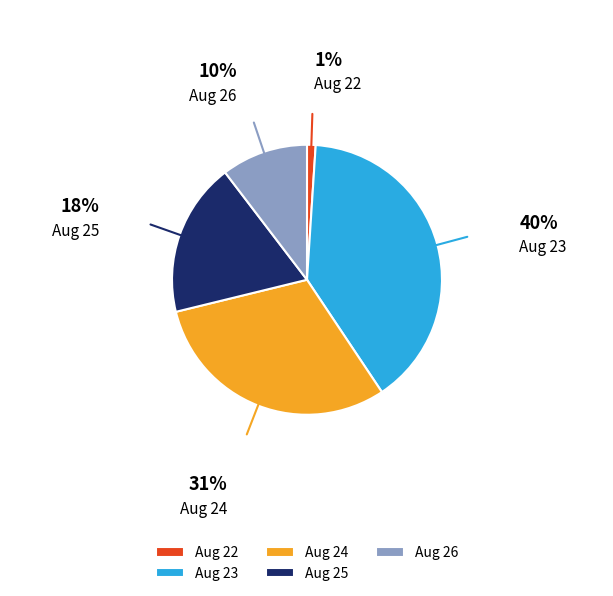

Is there any slice that represents more than half of the pie?

No